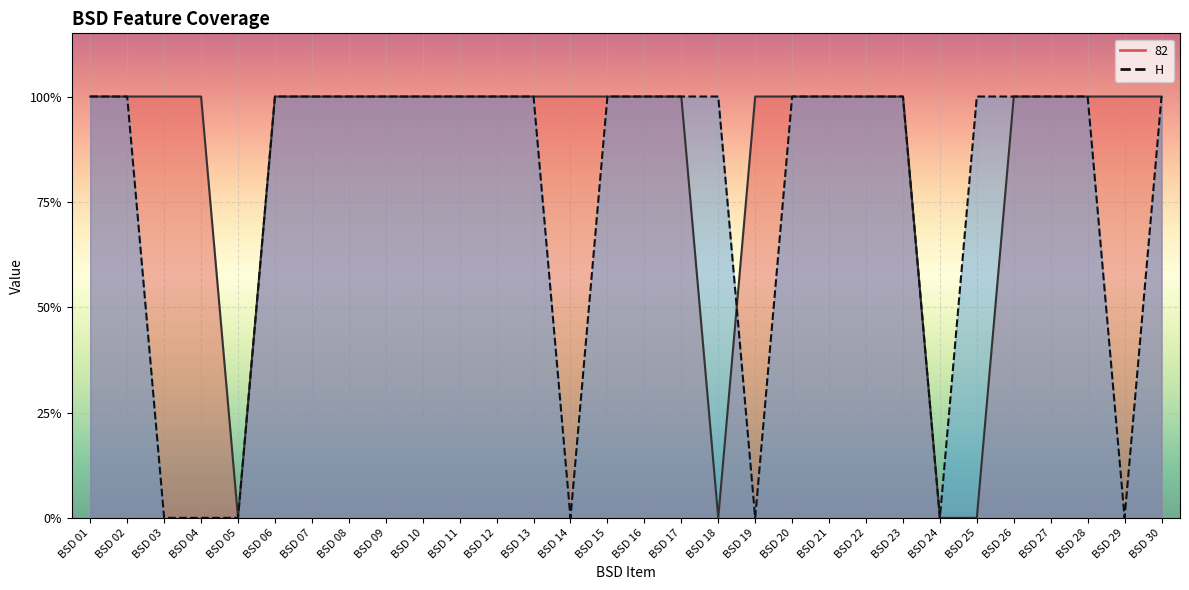

List the labels in order of H value, largest first.

BSD 01, BSD 02, BSD 06, BSD 07, BSD 08, BSD 09, BSD 10, BSD 11, BSD 12, BSD 13, BSD 15, BSD 16, BSD 17, BSD 18, BSD 20, BSD 21, BSD 22, BSD 23, BSD 25, BSD 26, BSD 27, BSD 28, BSD 30, BSD 03, BSD 04, BSD 05, BSD 14, BSD 19, BSD 24, BSD 29